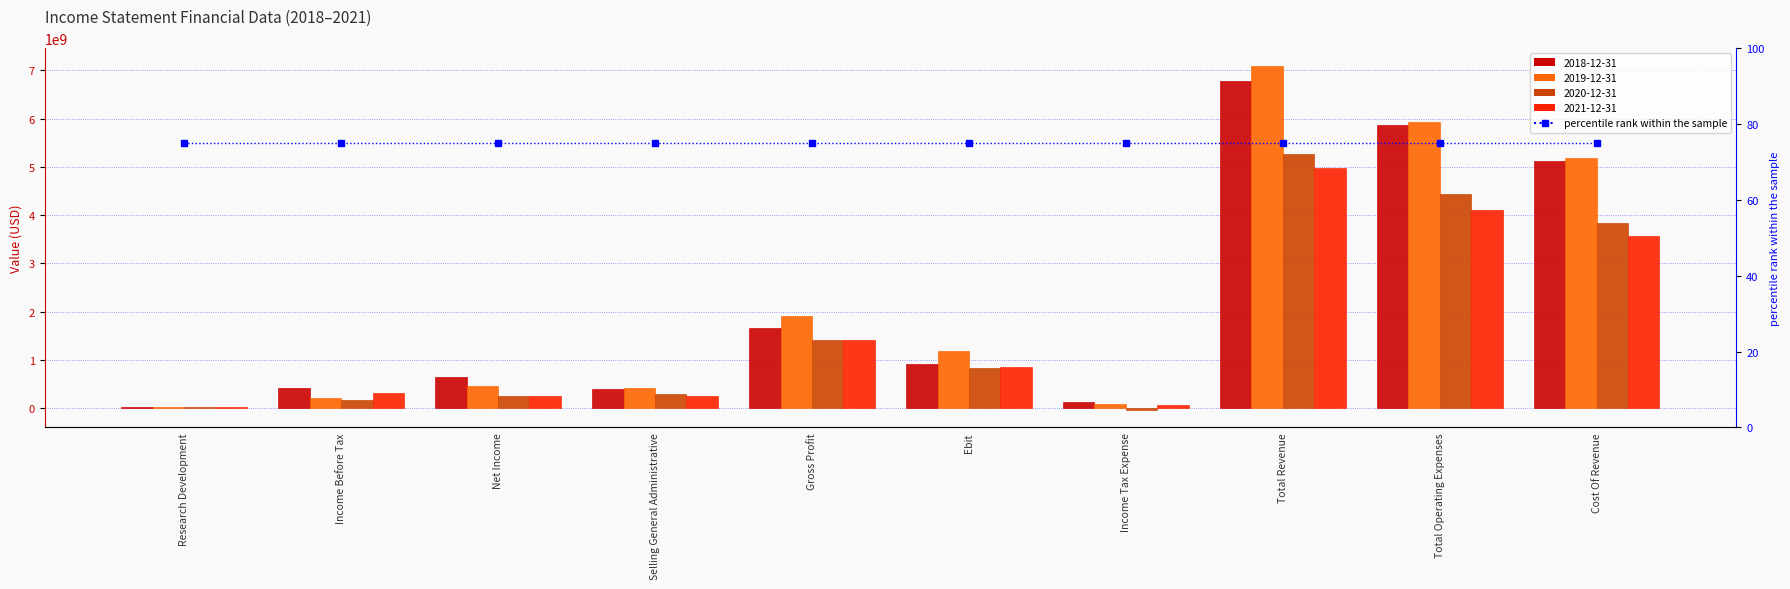

What is the difference between the 2018-12-31 values at Cost Of Revenue and Total Operating Expenses?

749000000